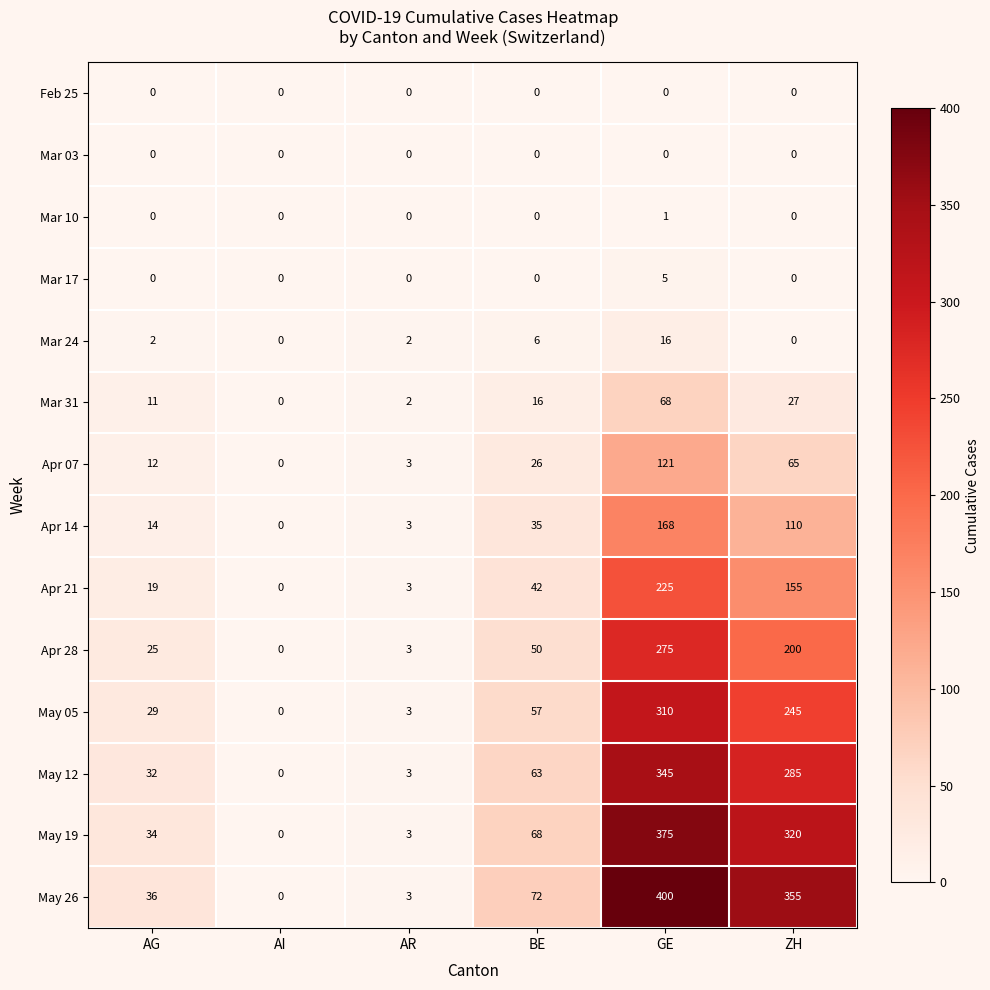

True or false: Mar 03 has a value of 0 at BE.

True